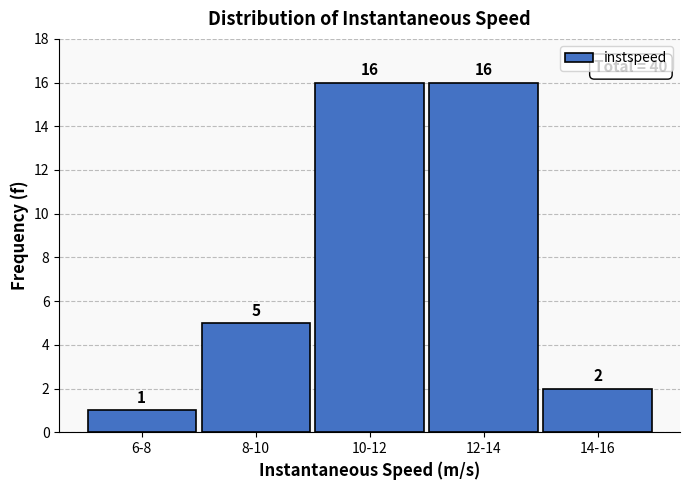

Reading left to right, what are all the values shown in this chart?

6-8=1	8-10=5	10-12=16	12-14=16	14-16=2